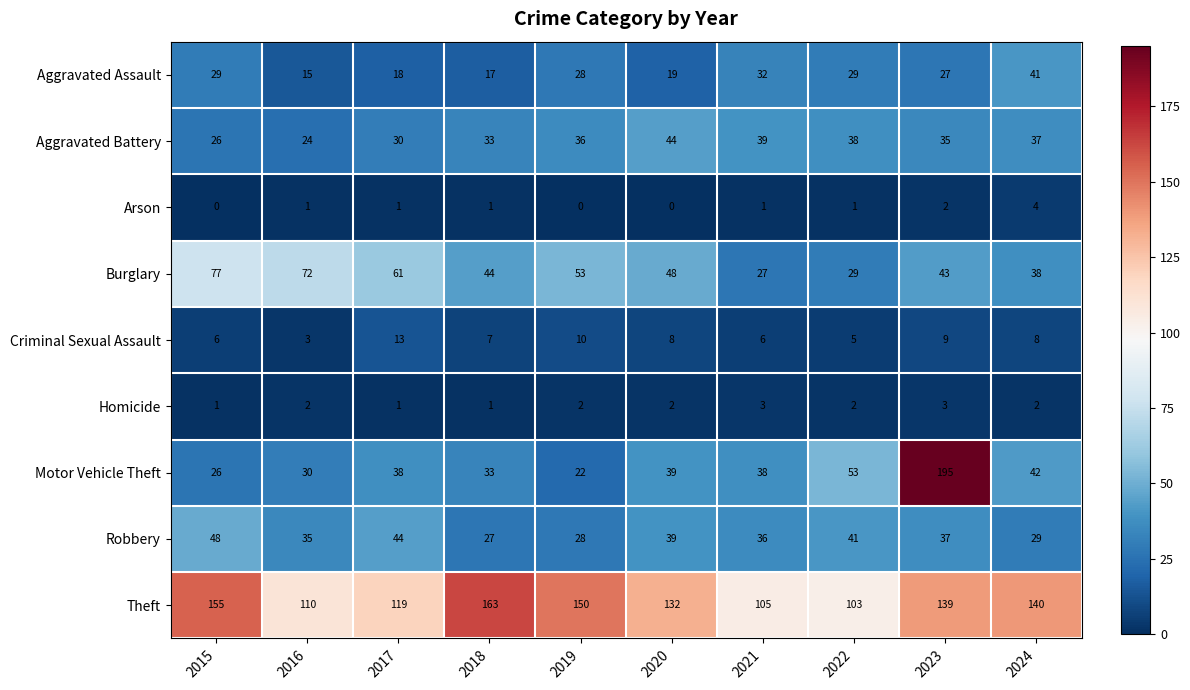

What is the sum of the Theft values at 2015 and 2019?

305